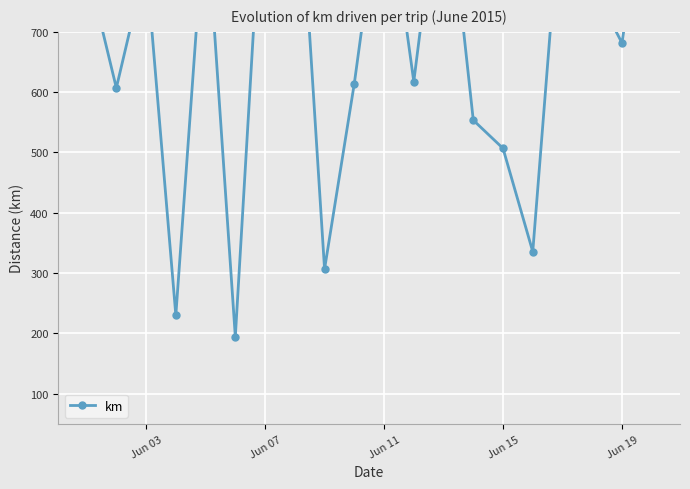

Reading right to left, extract all data points from this chart.

1022.1	681.6	776.8	958.1	335.5	506.9	553.6	1008.2	617.6	975.9	614.3	306.7	1081.2	1026.7	194.7	918.0	230.2	816.5	607.1	811.7